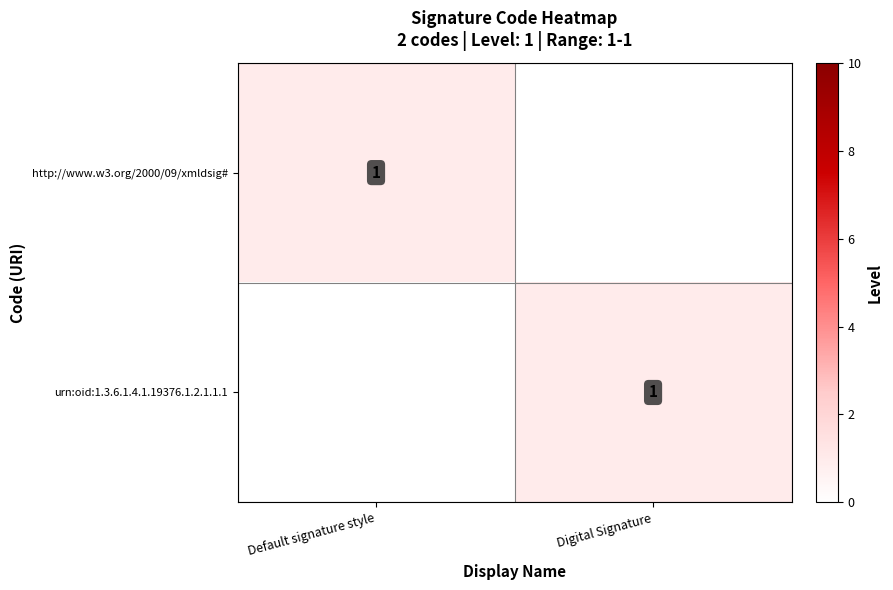

The urn:oid:1.3.6.1.4.1.19376.1.2.1.1.1 series shows 1 at Digital Signature. True or false?

True